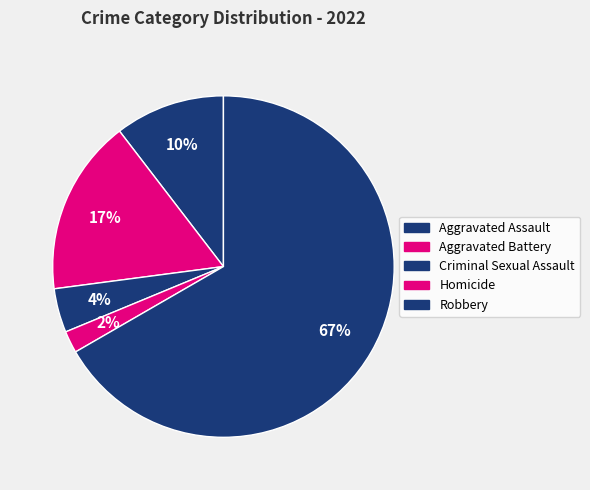

Count the number of slices in the pie.

5